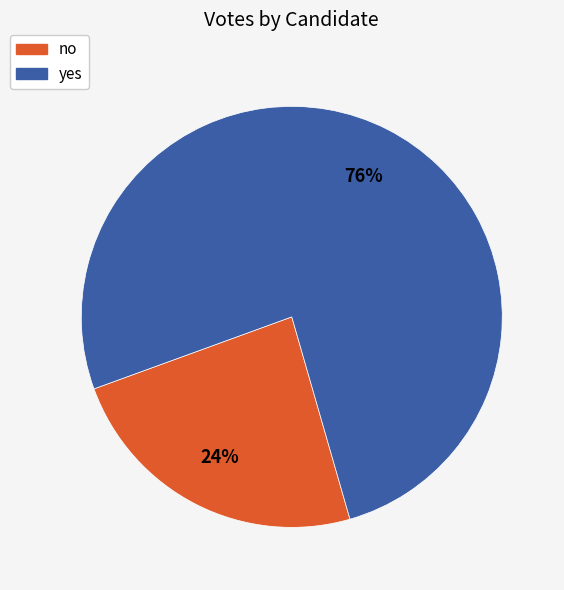

Which has a higher value, no or yes?

yes